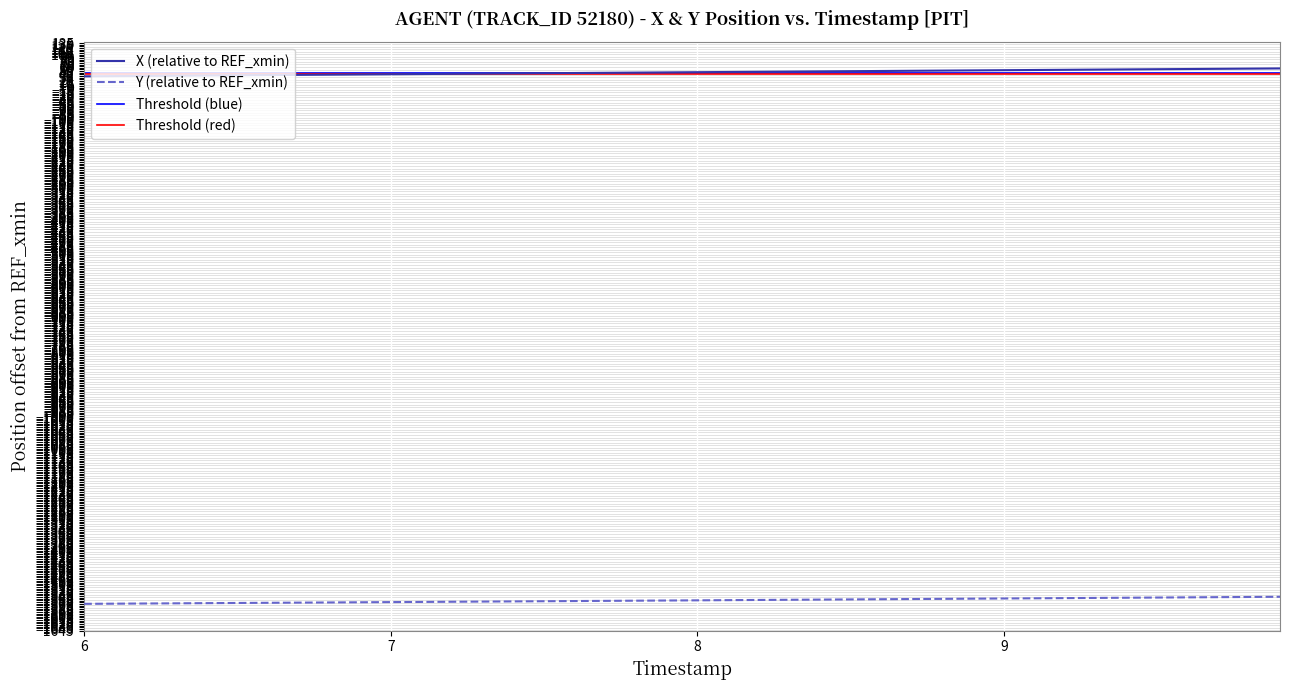

What is the highest value of the X (relative to REF_xmin) series?

58.1